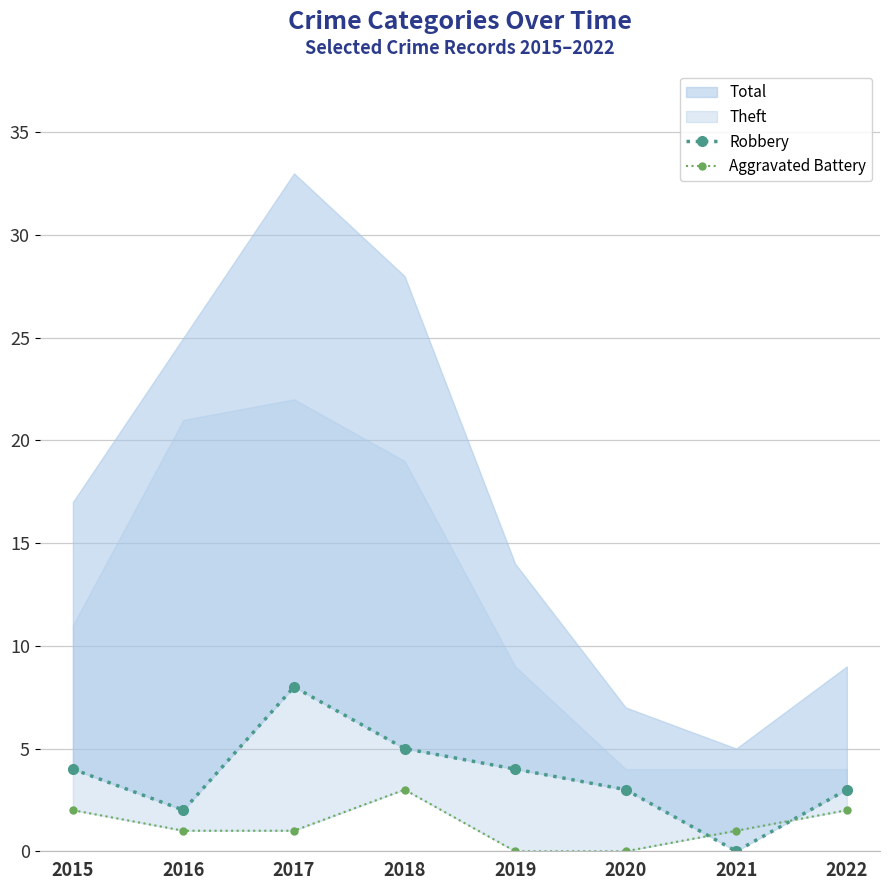

Which category has the lowest value in the Robbery series?

2021